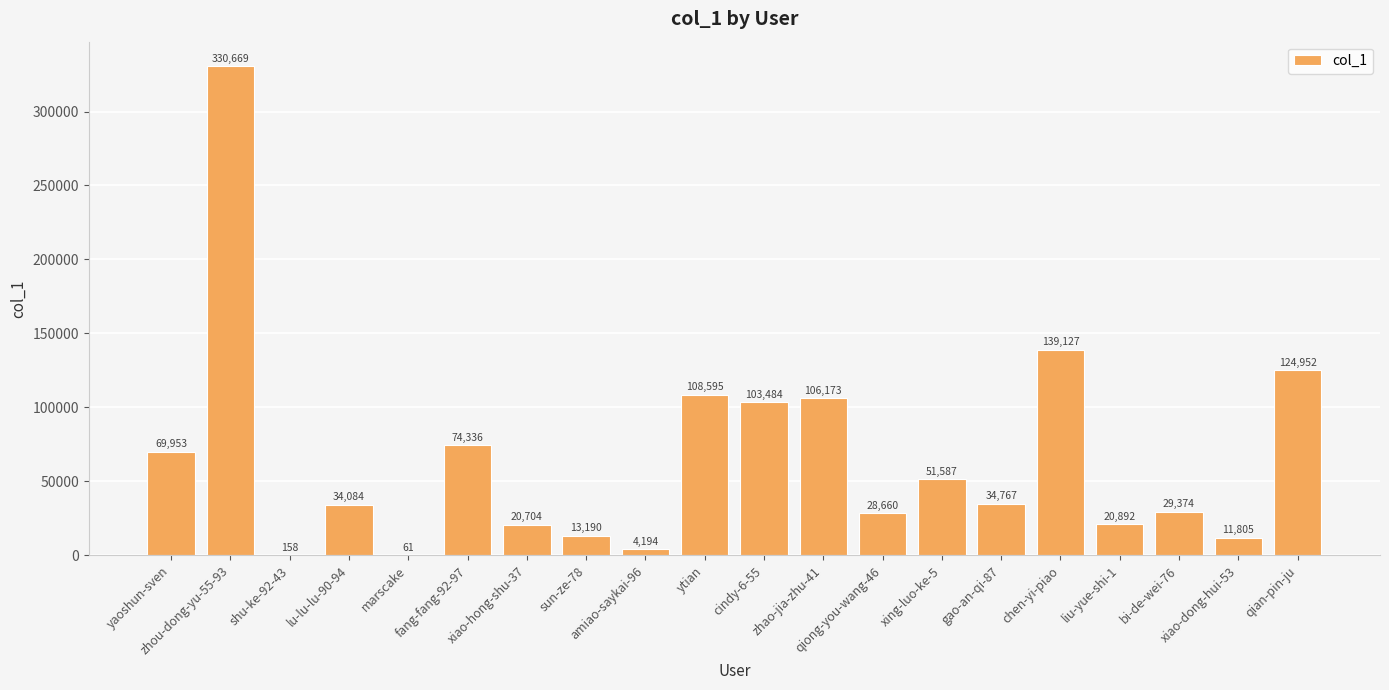

Reading right to left, list all the values displayed in this chart.

qian-pin-ju=124952	xiao-dong-hui-53=11805	bi-de-wei-76=29374	liu-yue-shi-1=20892	chen-yi-piao=139127	gao-an-qi-87=34767	xing-luo-ke-5=51587	qiong-you-wang-46=28660	zhao-jia-zhu-41=106173	cindy-6-55=103484	ytian=108595	amiao-saykai-96=4194	sun-ze-78=13190	xiao-hong-shu-37=20704	fang-fang-92-97=74336	marscake=61	lu-lu-lu-90-94=34084	shu-ke-92-43=158	zhou-dong-yu-55-93=330669	yaoshun-sven=69953